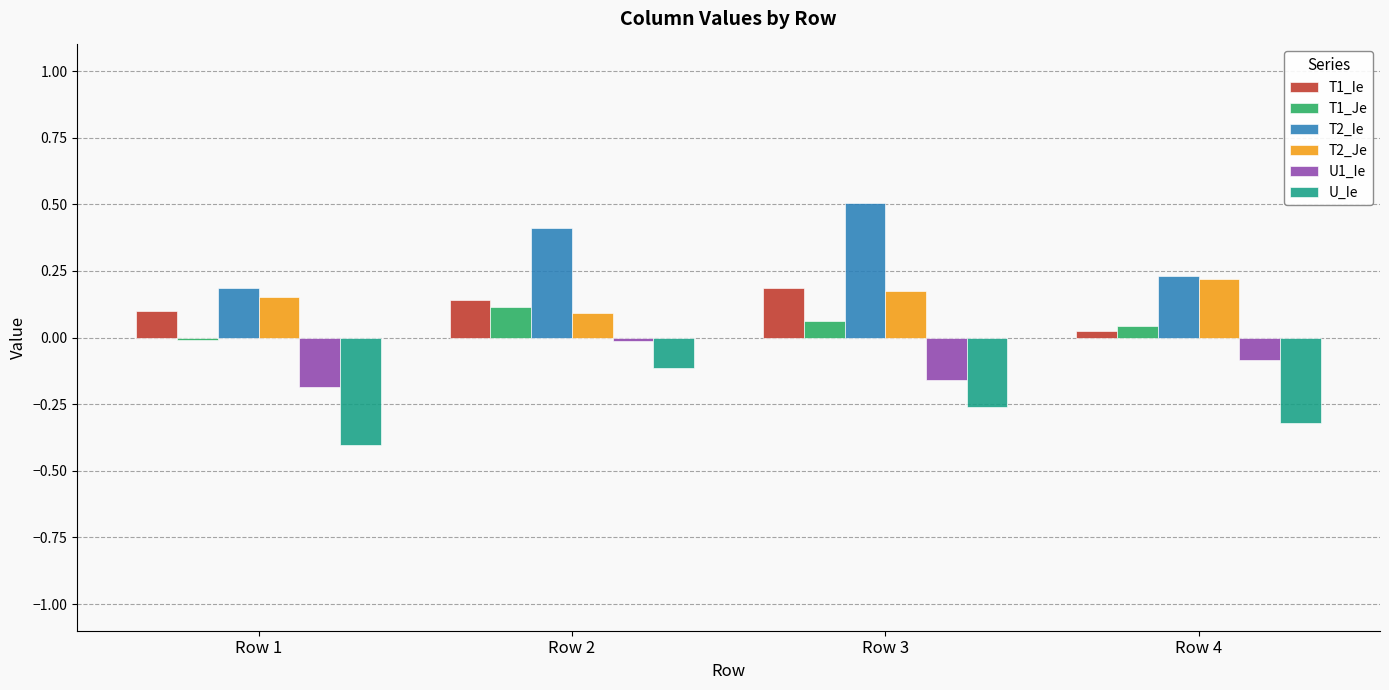

The value of T2_Ie at Row 3 is 0.7. True or false?

False